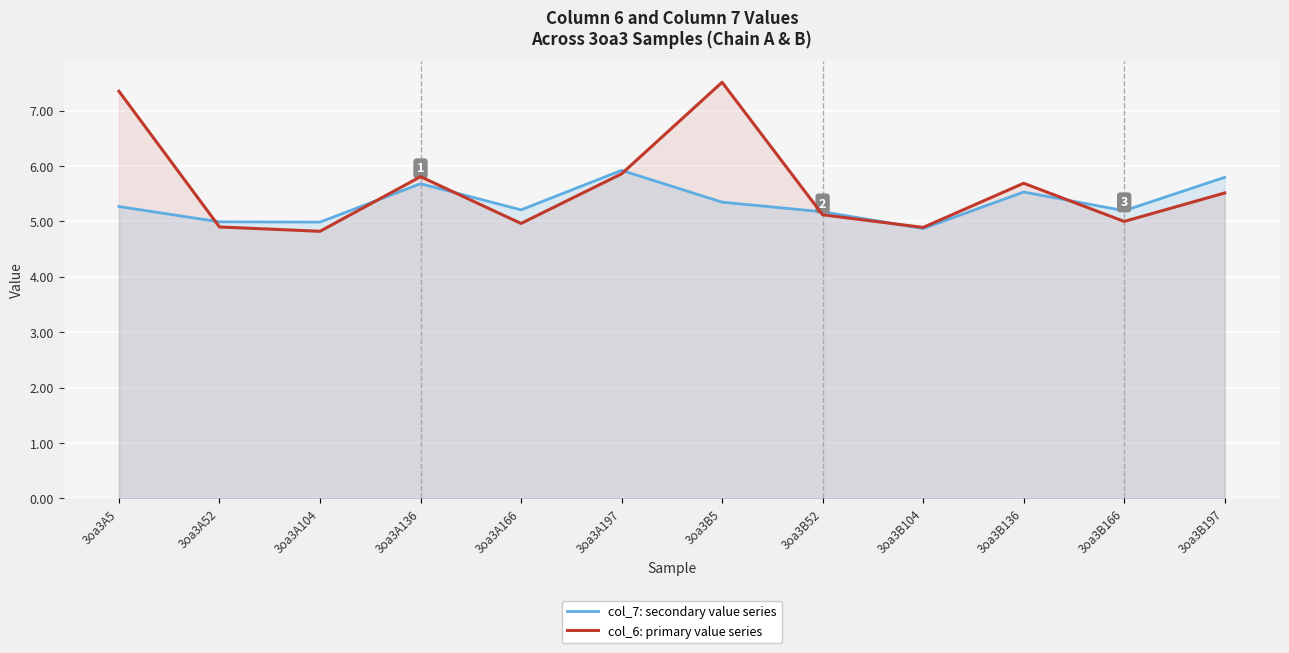

Reading left to right, extract all data points from this chart.

col_7: secondary value series: 3oa3A5=5.3	3oa3A52=5.0	3oa3A104=5.0	3oa3A136=5.7	3oa3A166=5.2	3oa3A197=5.9	3oa3B5=5.3	3oa3B52=5.2	3oa3B104=4.9	3oa3B136=5.5	3oa3B166=5.2	3oa3B197=5.8
col_6: primary value series: 3oa3A5=7.3	3oa3A52=4.9	3oa3A104=4.8	3oa3A136=5.8	3oa3A166=5.0	3oa3A197=5.9	3oa3B5=7.5	3oa3B52=5.1	3oa3B104=4.9	3oa3B136=5.7	3oa3B166=5.0	3oa3B197=5.5